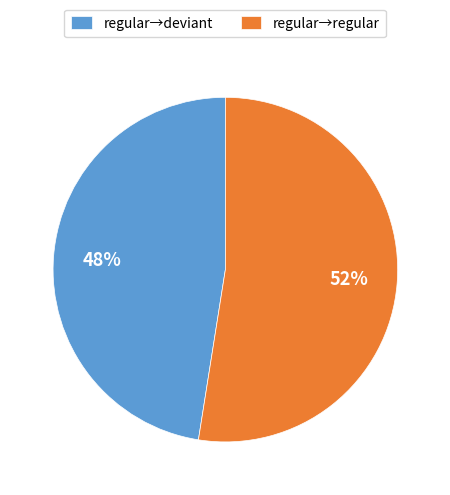

Approximately how many times larger is the value at regular→deviant compared to regular→regular?

0.9